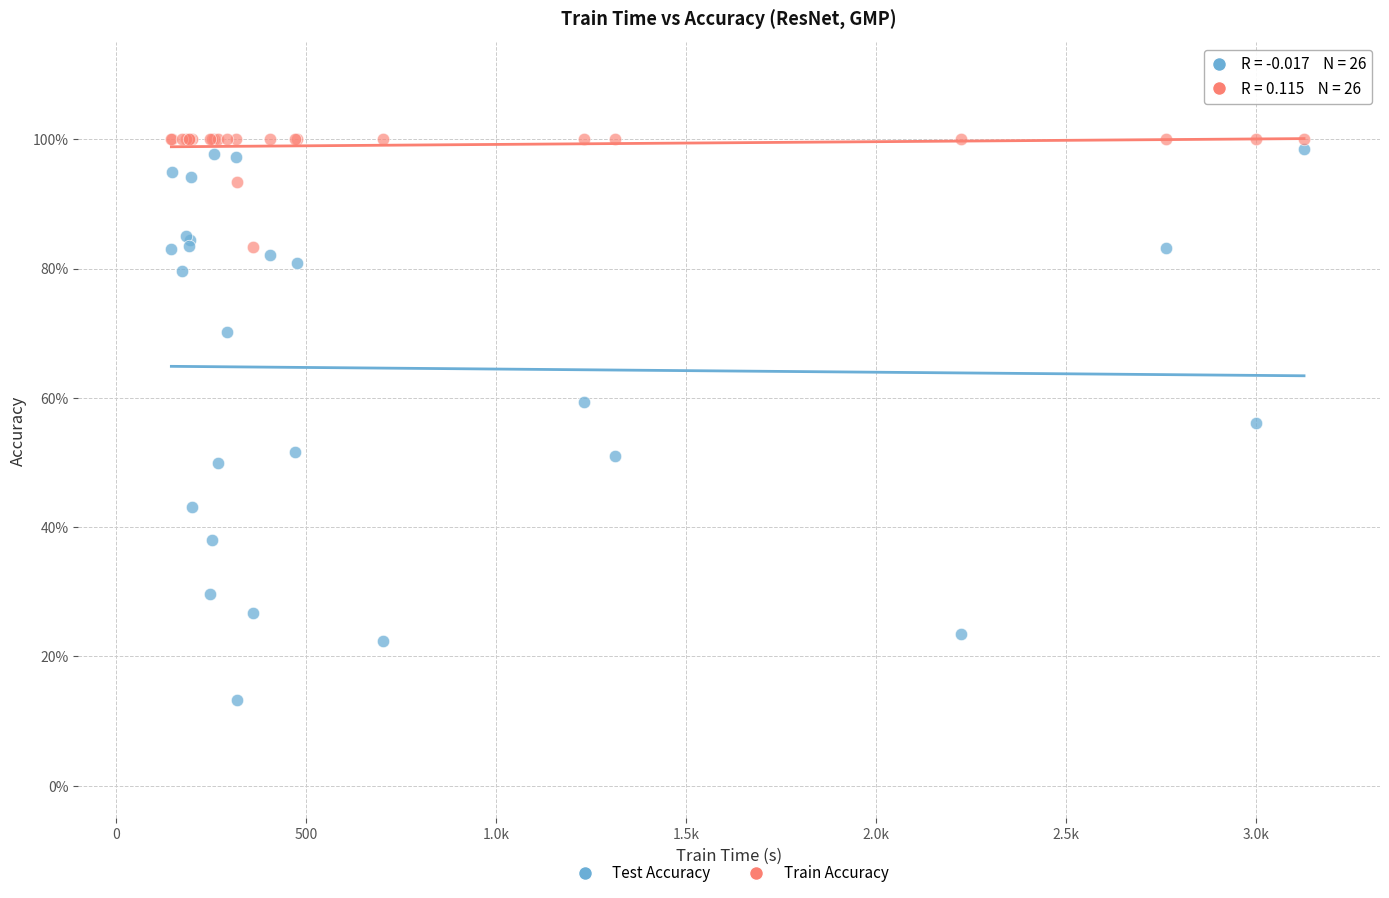

Which series has the largest Y range (max minus min)?

Test Accuracy